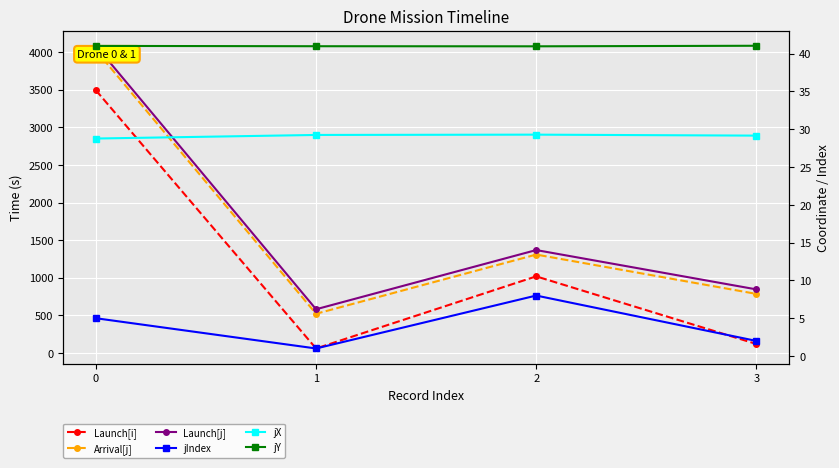

True or false: Launch[j] and Arrival[j] intersect in this chart.

False